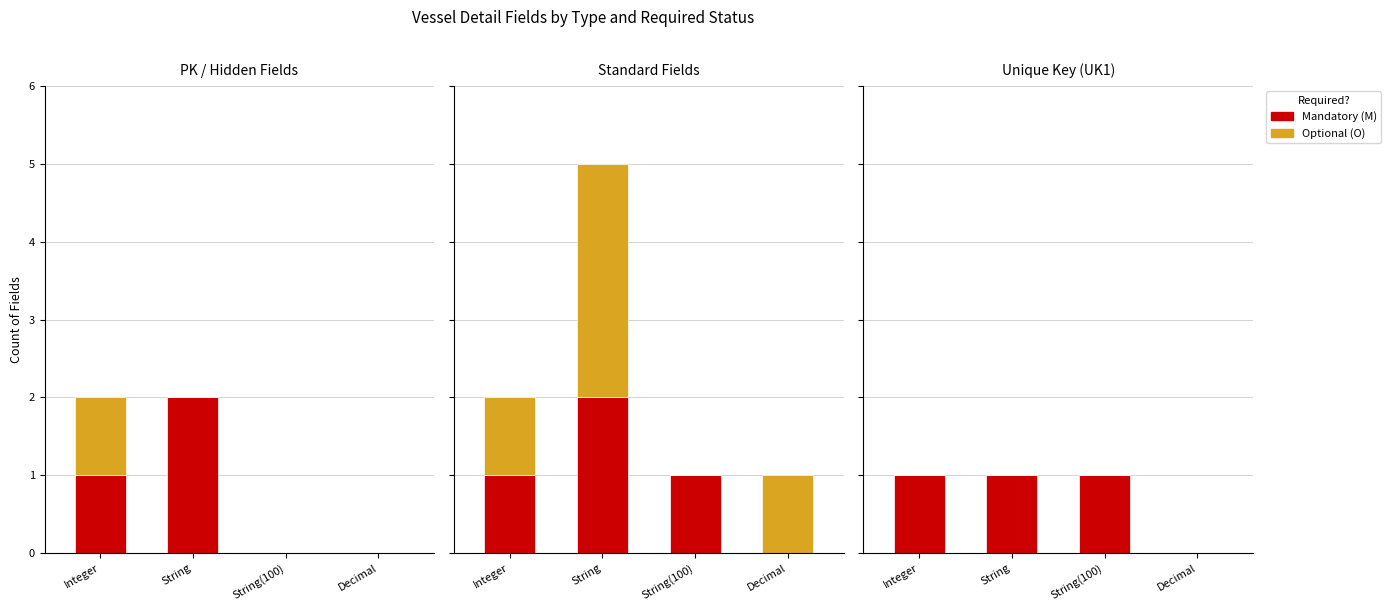

Is the value of Mandatory (M) at Decimal greater than the value of Optional (O) at String?

No